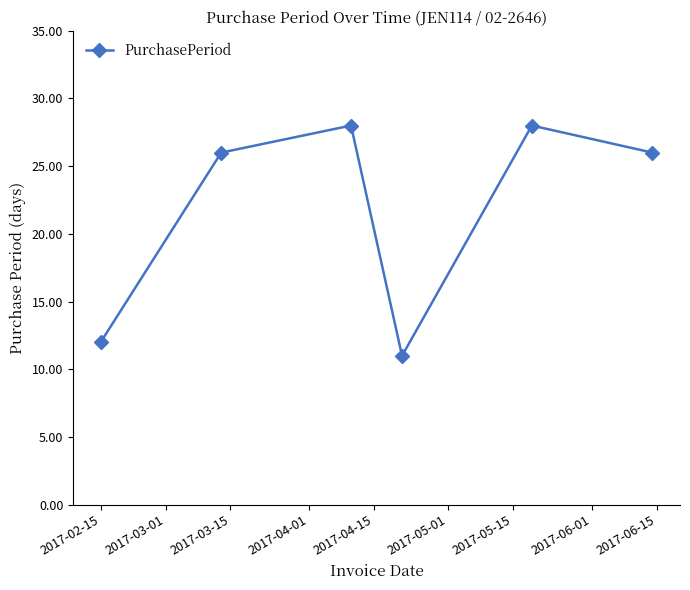

What is the difference between the maximum and minimum values?

17